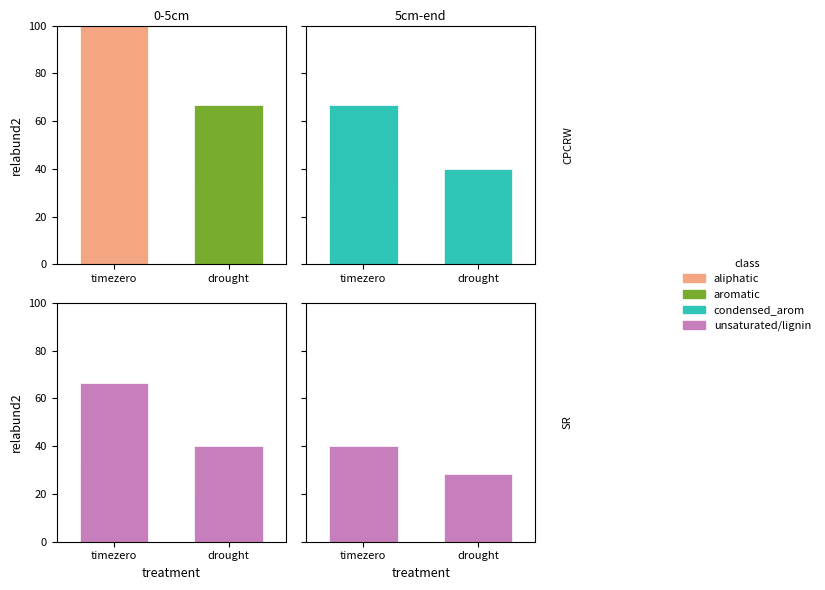

Are the bars horizontal?

No